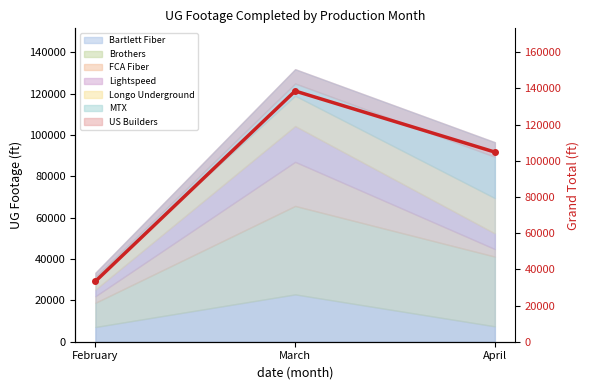

How many categories are shown in the chart?

3